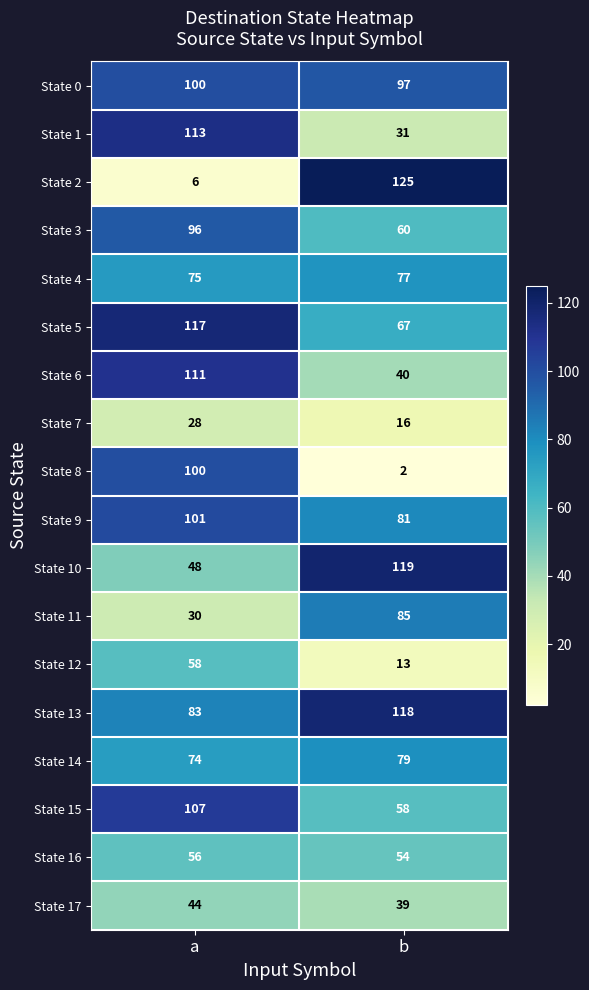

List the labels in order of State 13 value, largest first.

b, a